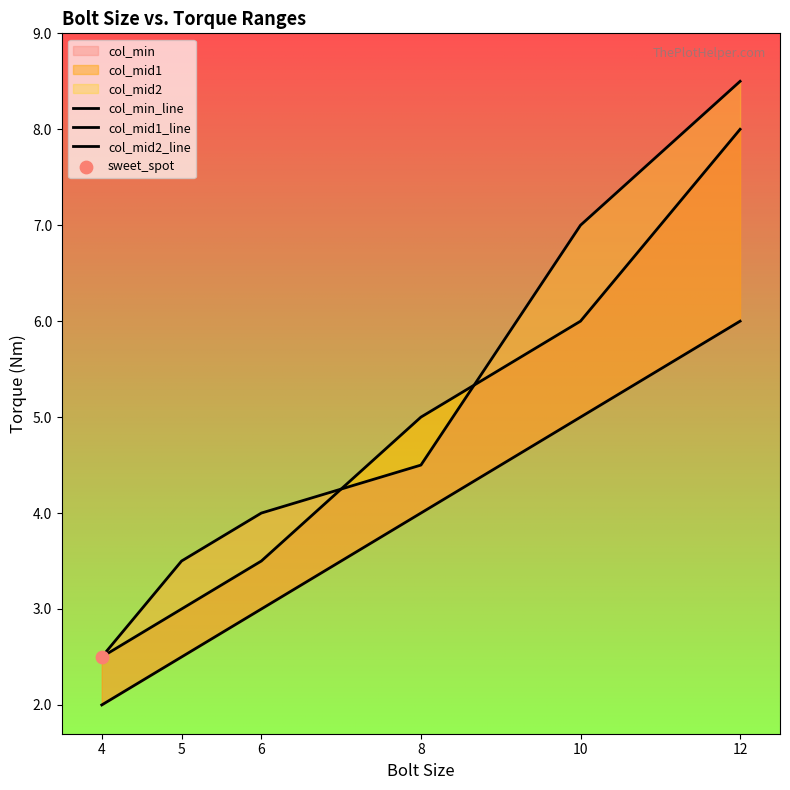

Which series contains the highest Y value?

col_mid2_line